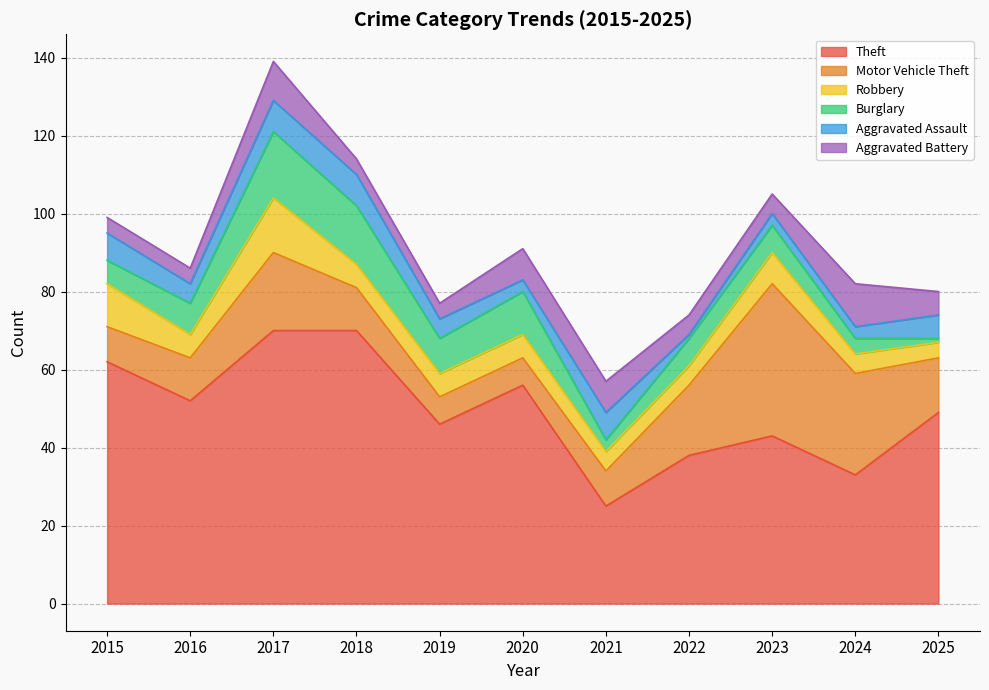

How many Aggravated Battery values are between 4 and 8?

9